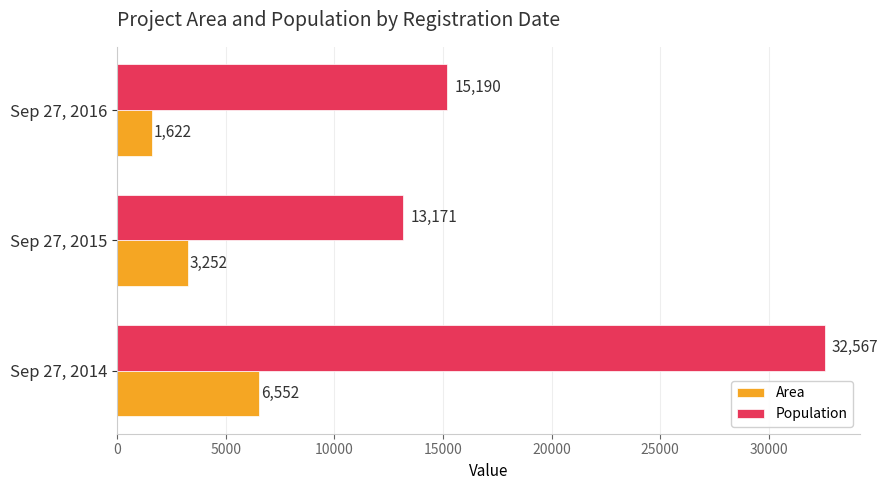

Which series has the widest spread of values?

Population